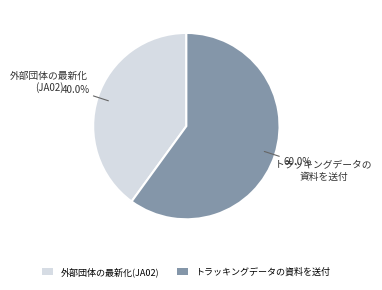

How many segments does this pie chart have?

2